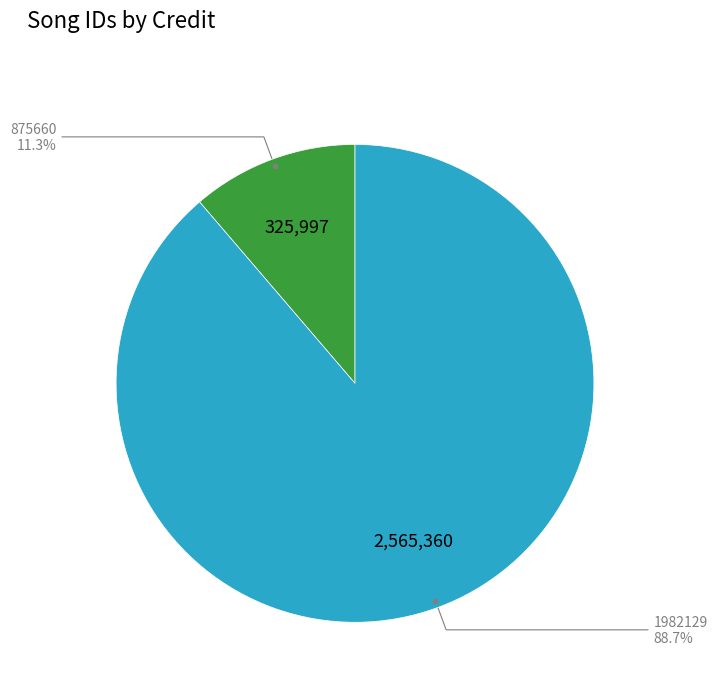

How many slices are in this pie chart?

2